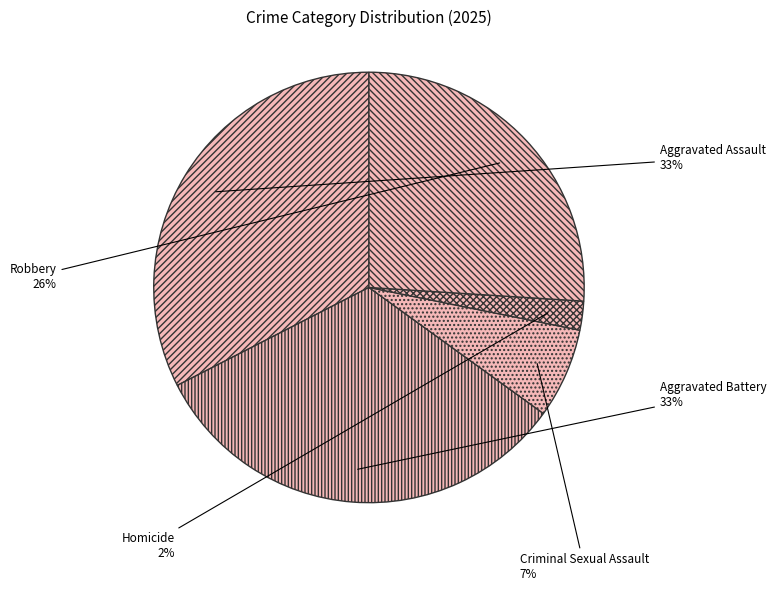

To the nearest percent, what is the combined percentage of Homicide and Criminal Sexual Assault?

9%